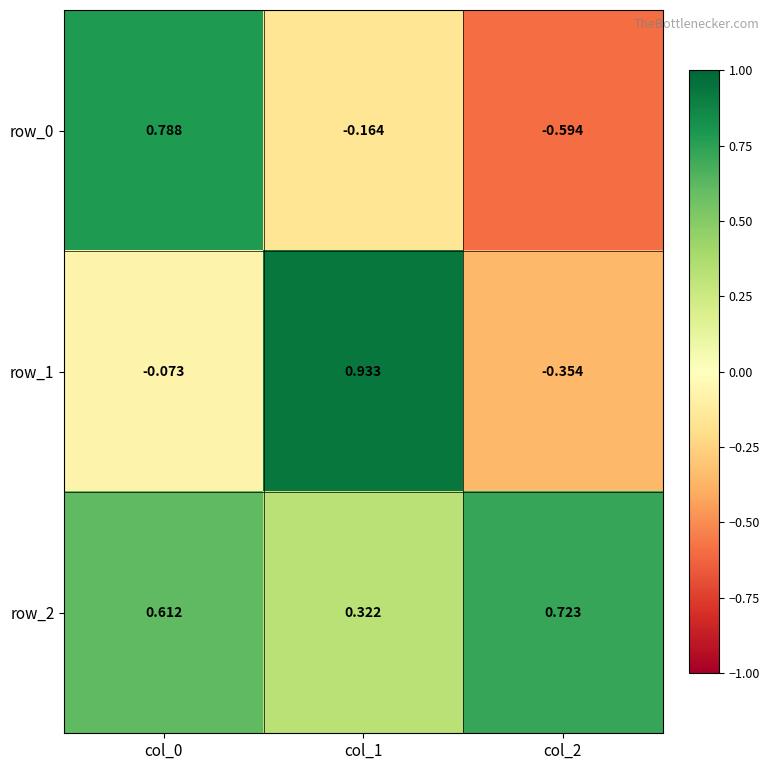

What is the difference between the maximum and minimum values in the row_2 series?

0.4